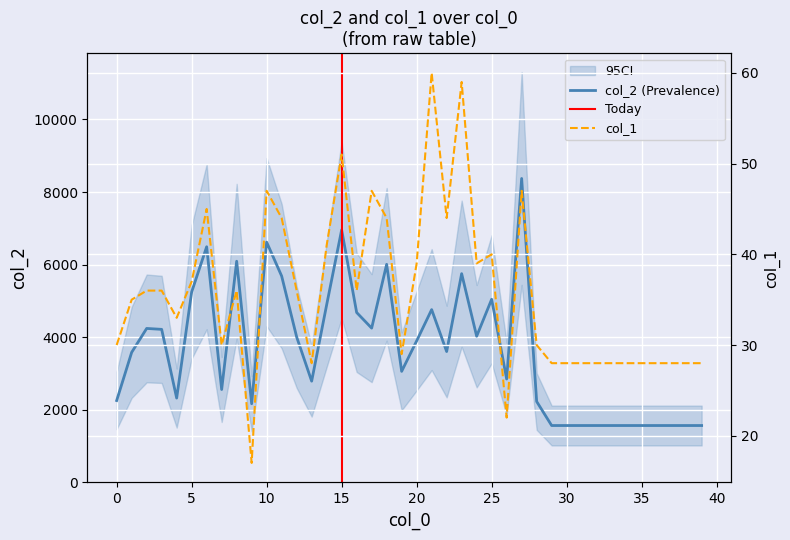

The col_2 series shows 1624 at 13. True or false?

False